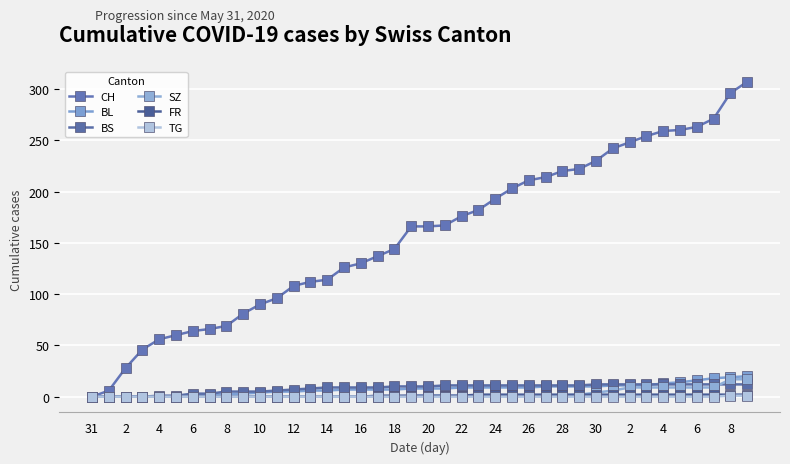

Is this an area chart (filled region under the line)?

No